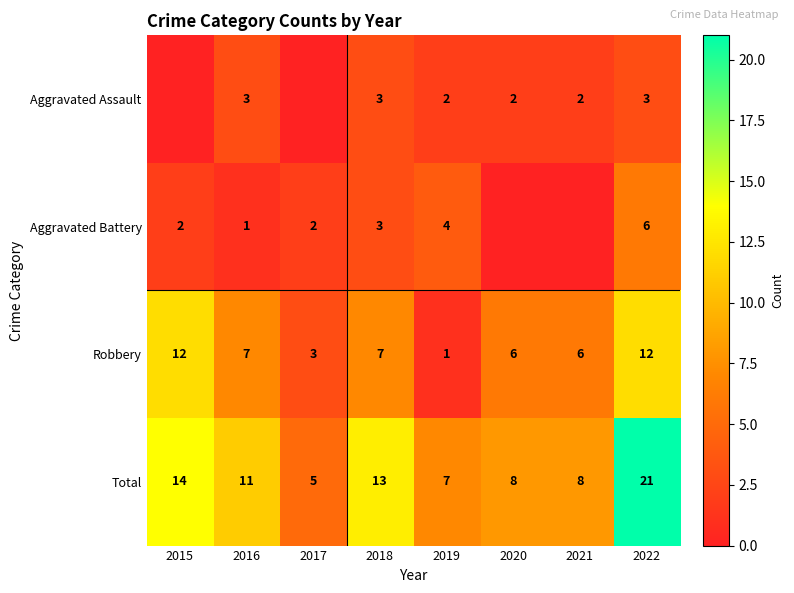

Is the value of Aggravated Assault at 2019 greater than the value of Aggravated Battery at 2019?

No